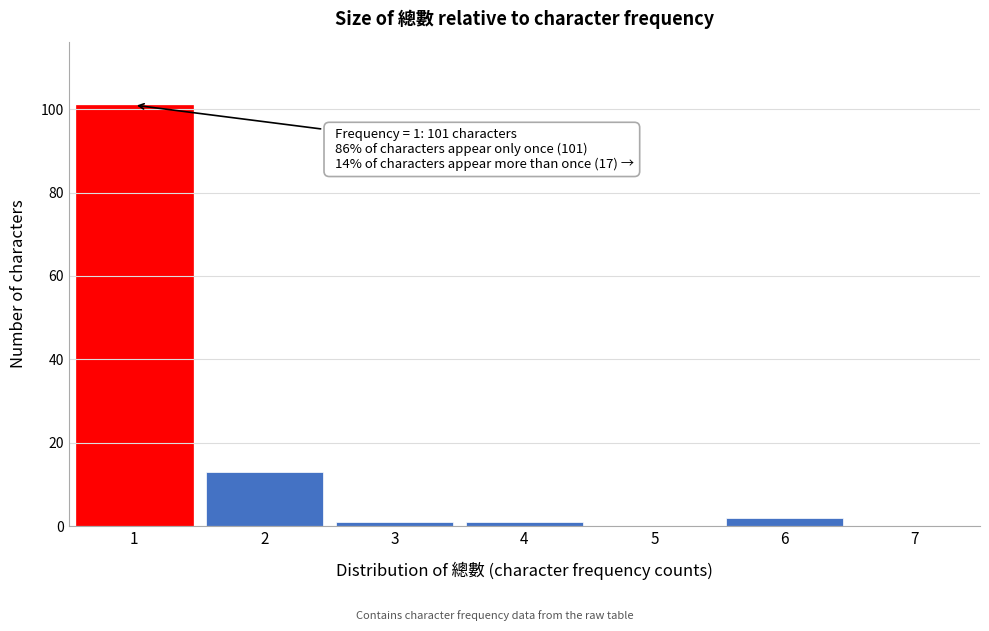

Which range on the x-axis has the tallest bar?

0.5 to 1.5